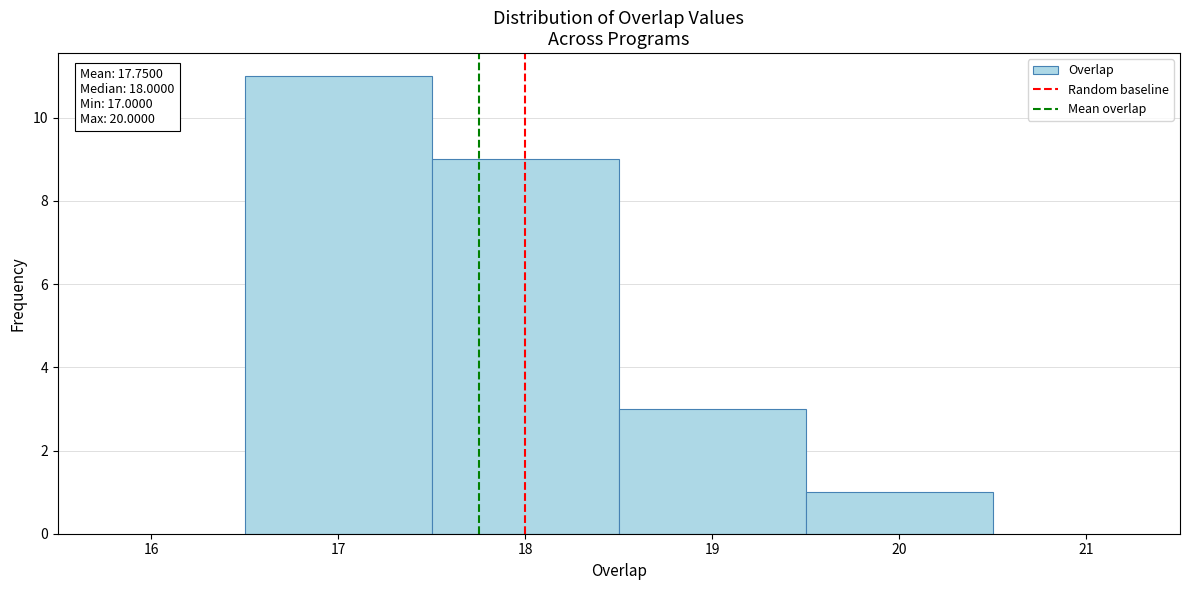

Over which range of the x-axis is the bar tallest?

16.5 to 17.5